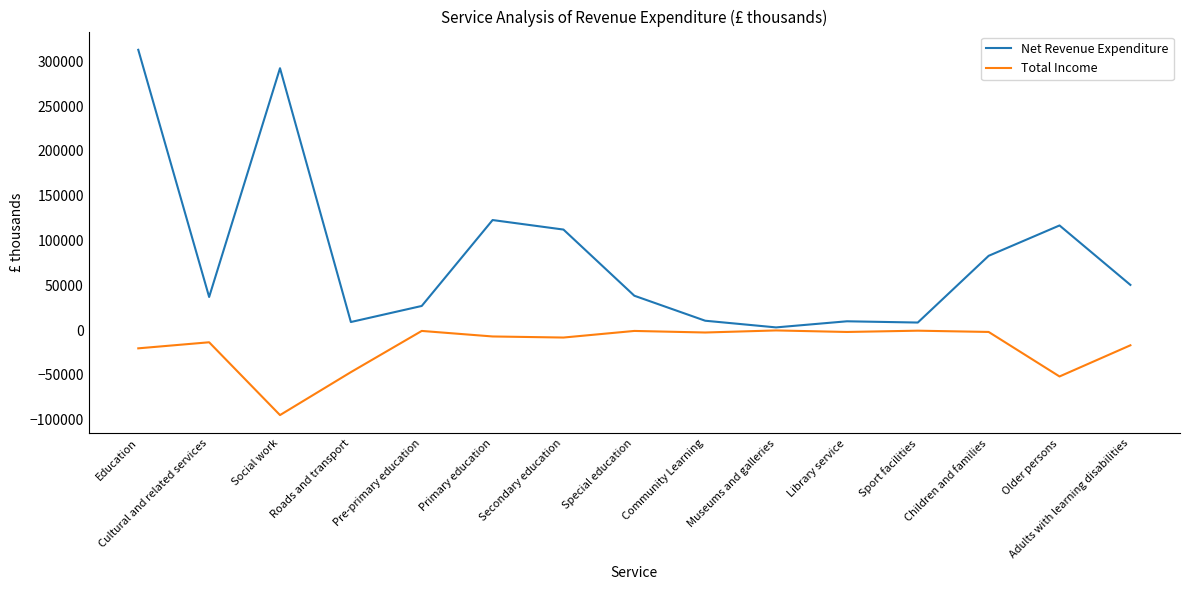

True or false: Total Income has a value of -17069 at Adults with learning disabilities.

True